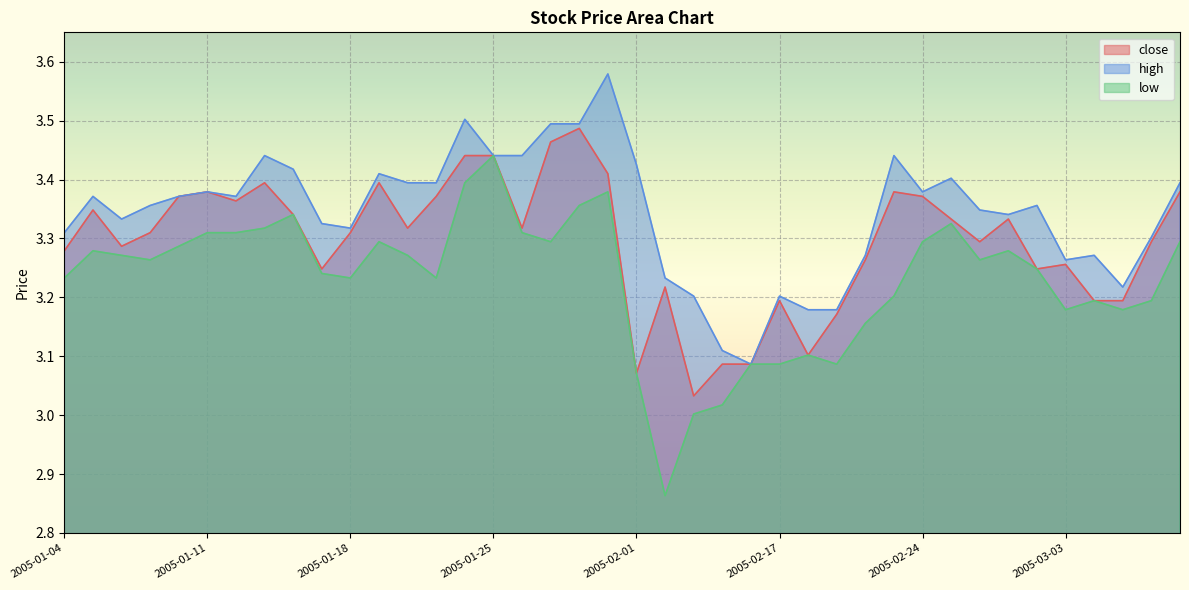

Where is the first local maximum for close?

2005-01-05